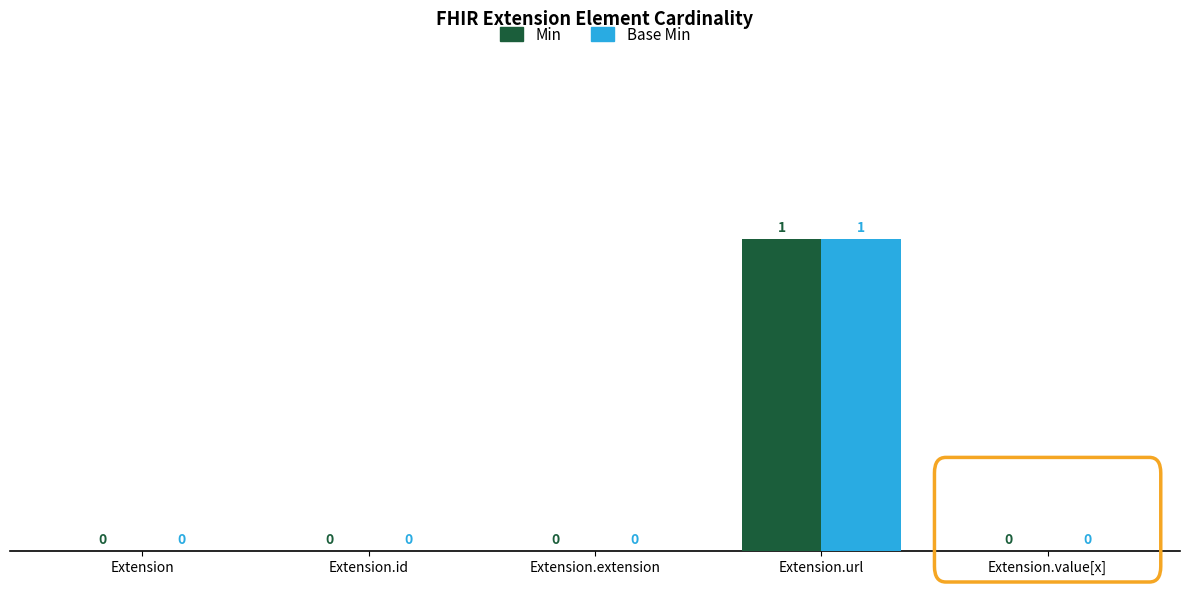

Is the value of Min at Extension.url greater than the value of Base Min at Extension.extension?

Yes